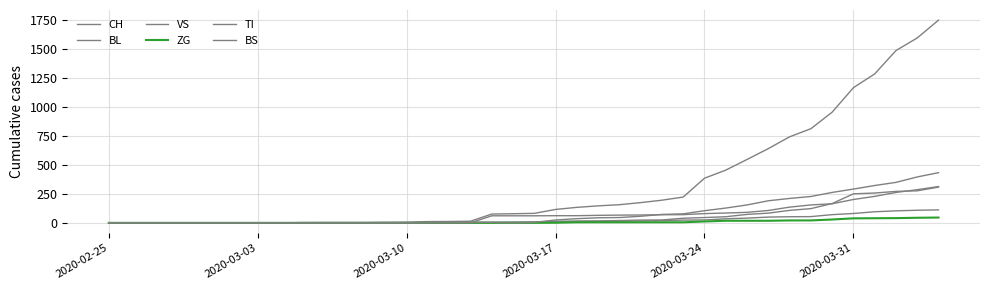

What is the average value of the CH series?

332